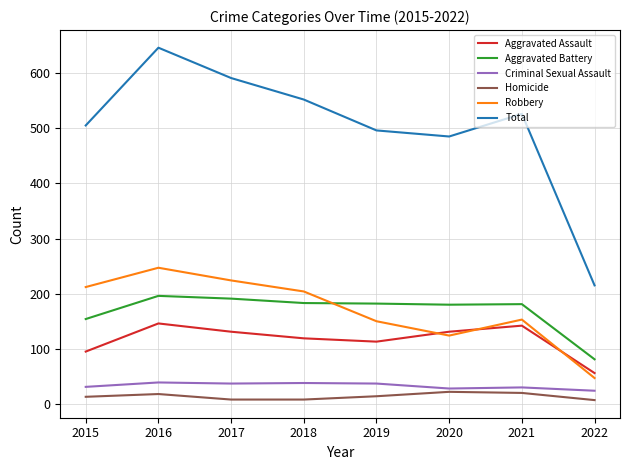

What is the approximate value of Homicide at 2022, to the nearest 10?

10